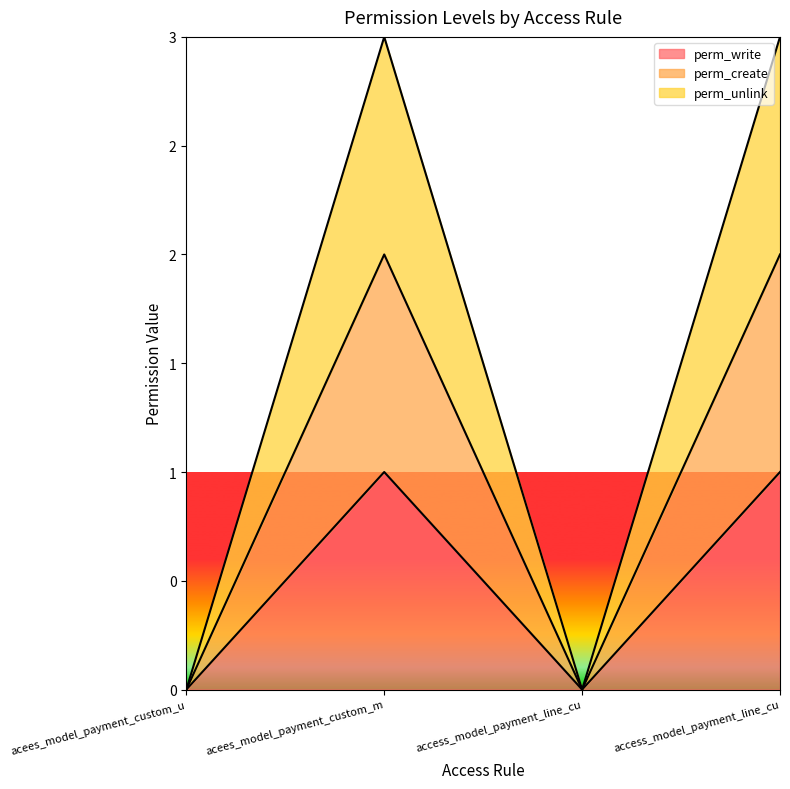

Does the chart display data point markers on the line(s)?

No